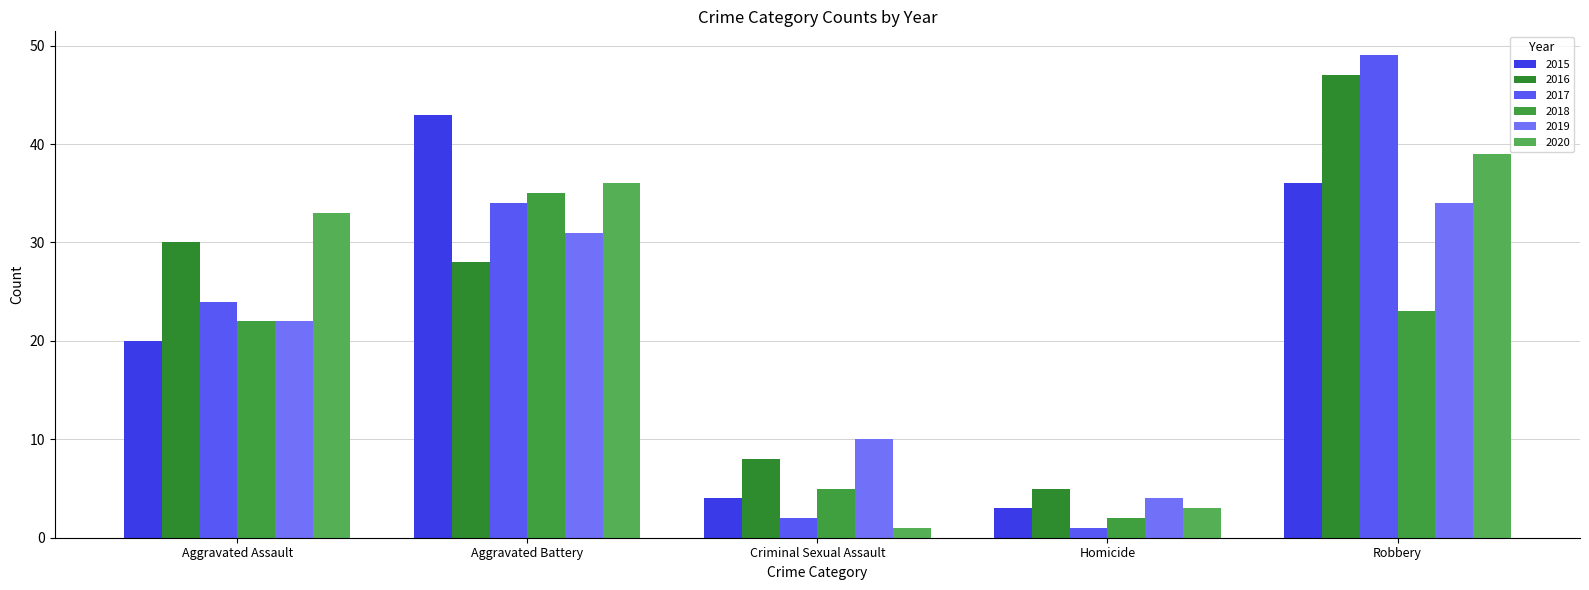

Where does the 2020 series first go above 33?

Aggravated Battery